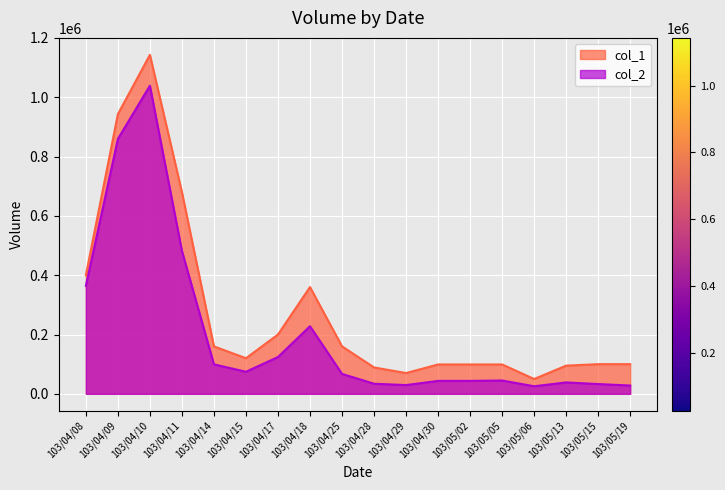

What is the label of the 4th point from the right?

103/05/06